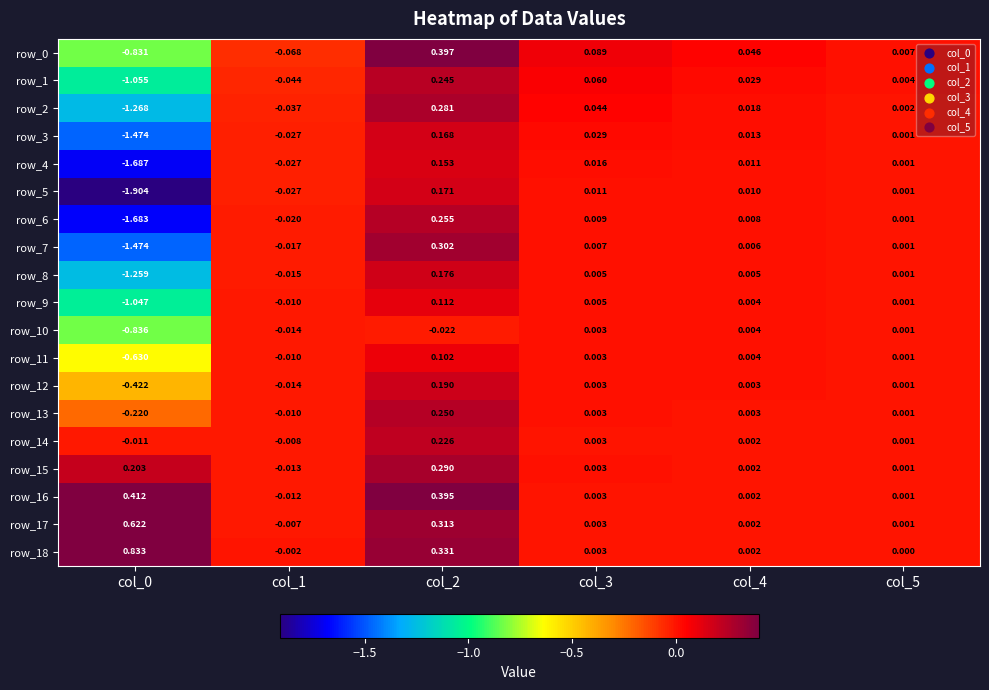

Which series changed the most between col_0 and col_2?

row_5